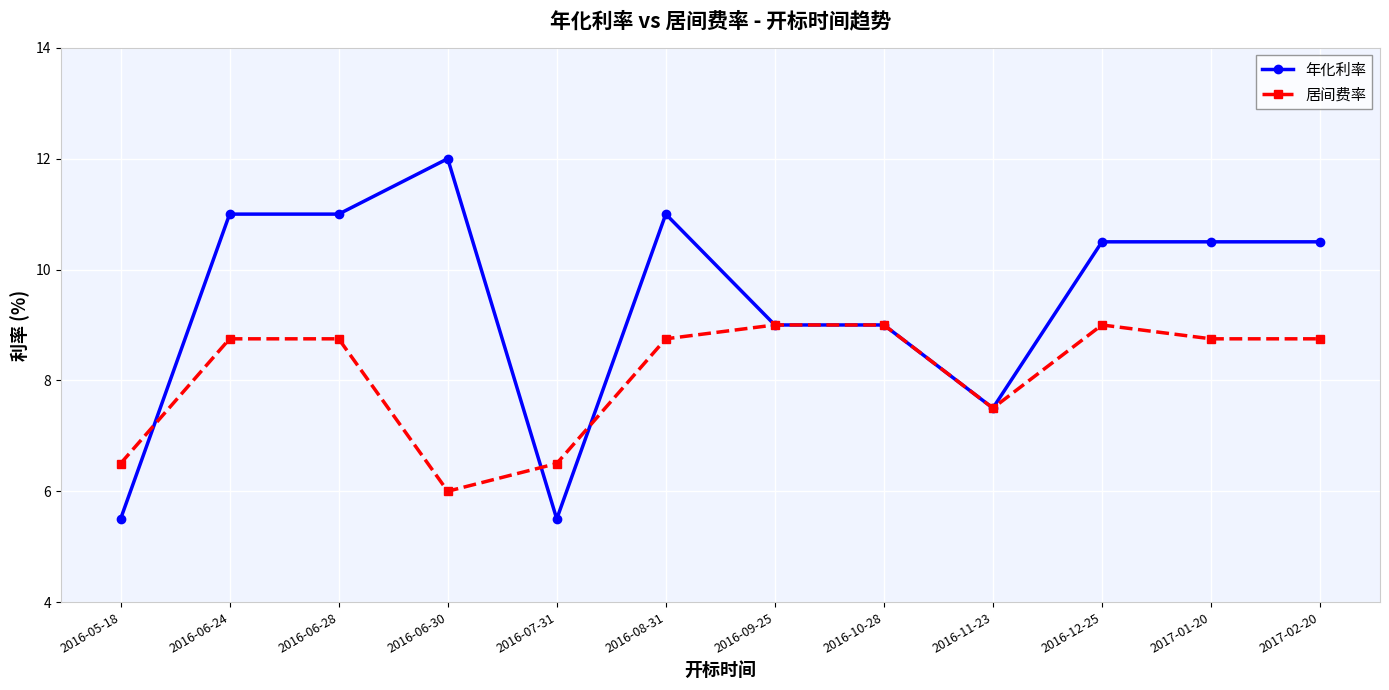

What is the label of the 8th point from the left?

2016-10-28